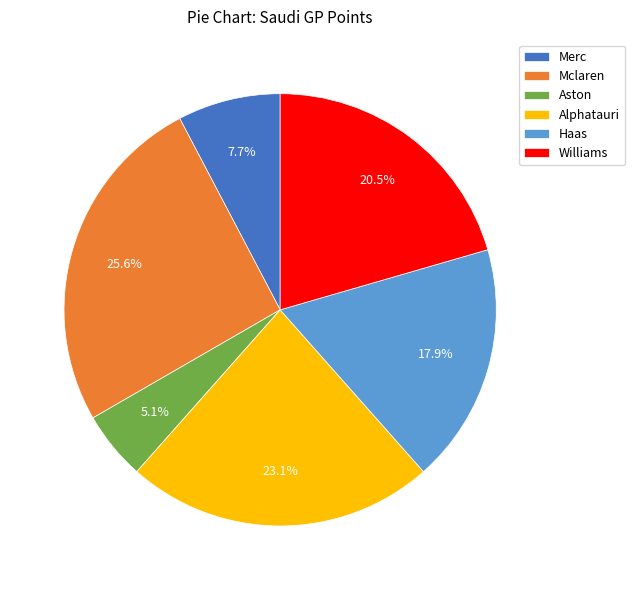

To the nearest percent, what is the combined percentage of Haas and Aston?

23%